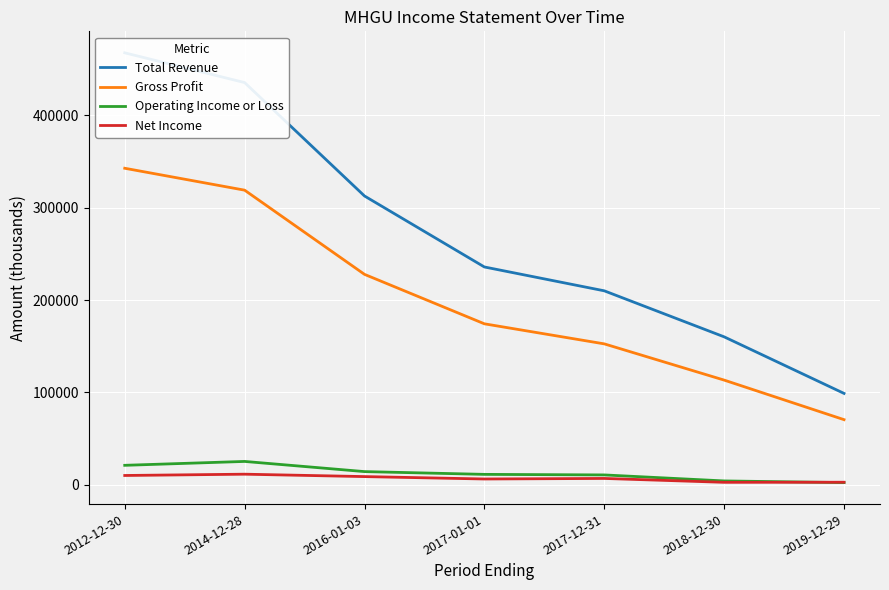

List the series in order of their peak value, lowest first.

Net Income, Operating Income or Loss, Gross Profit, Total Revenue